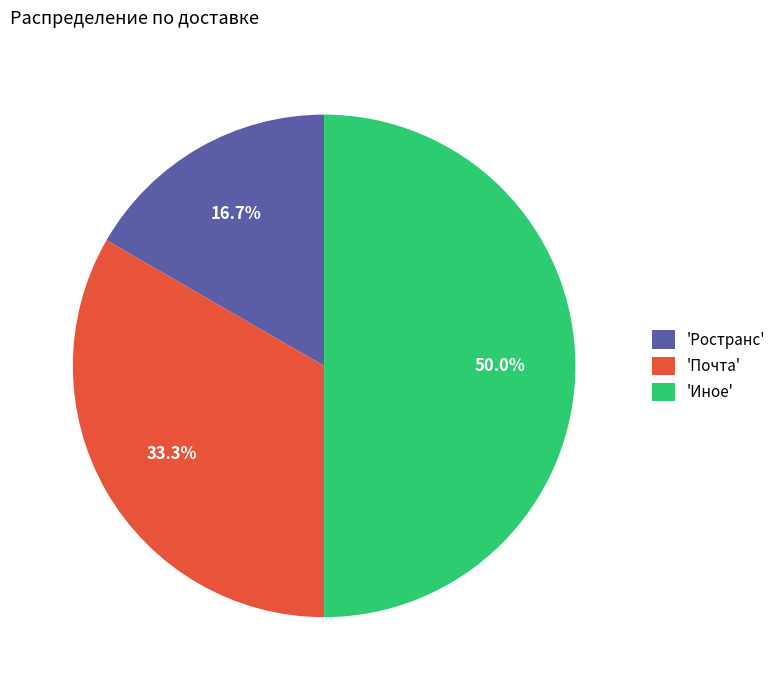

How many segments does this pie chart have?

3